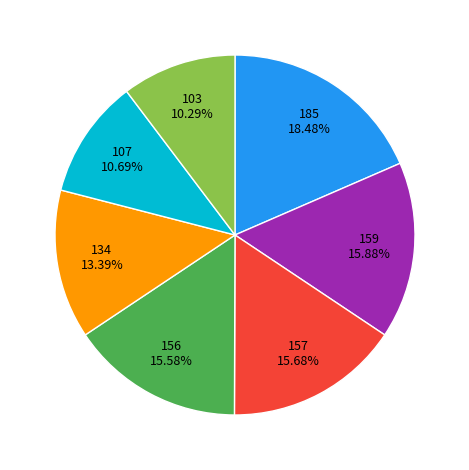

Does any single category account for the majority?

No